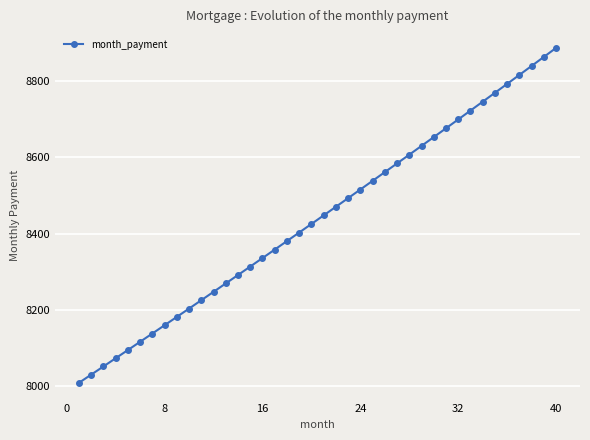

Reading left to right, what are all the values shown in this chart?

8009.3	8030.6	8052.1	8073.5	8095.1	8116.6	8138.3	8160.0	8181.8	8203.6	8225.4	8247.4	8269.4	8291.4	8313.5	8335.7	8357.9	8380.2	8402.6	8425.0	8447.4	8470.0	8492.6	8515.2	8537.9	8560.7	8583.5	8606.4	8629.3	8652.4	8675.4	8698.6	8721.8	8745.0	8768.3	8791.7	8815.2	8838.7	8862.2	8885.9